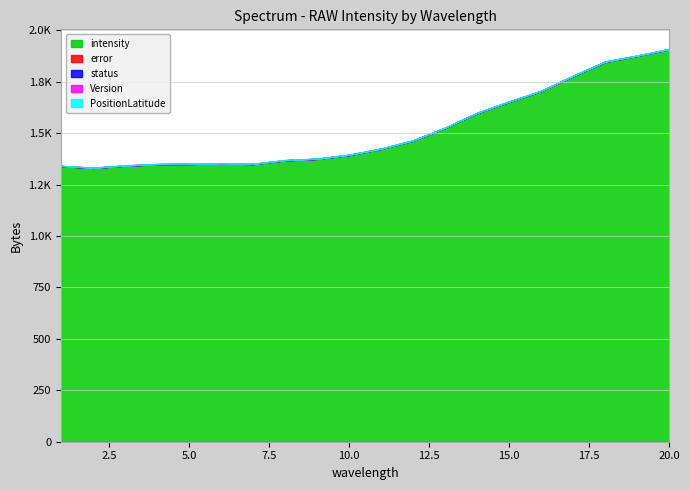

What is the total value across all series at 13?

1527